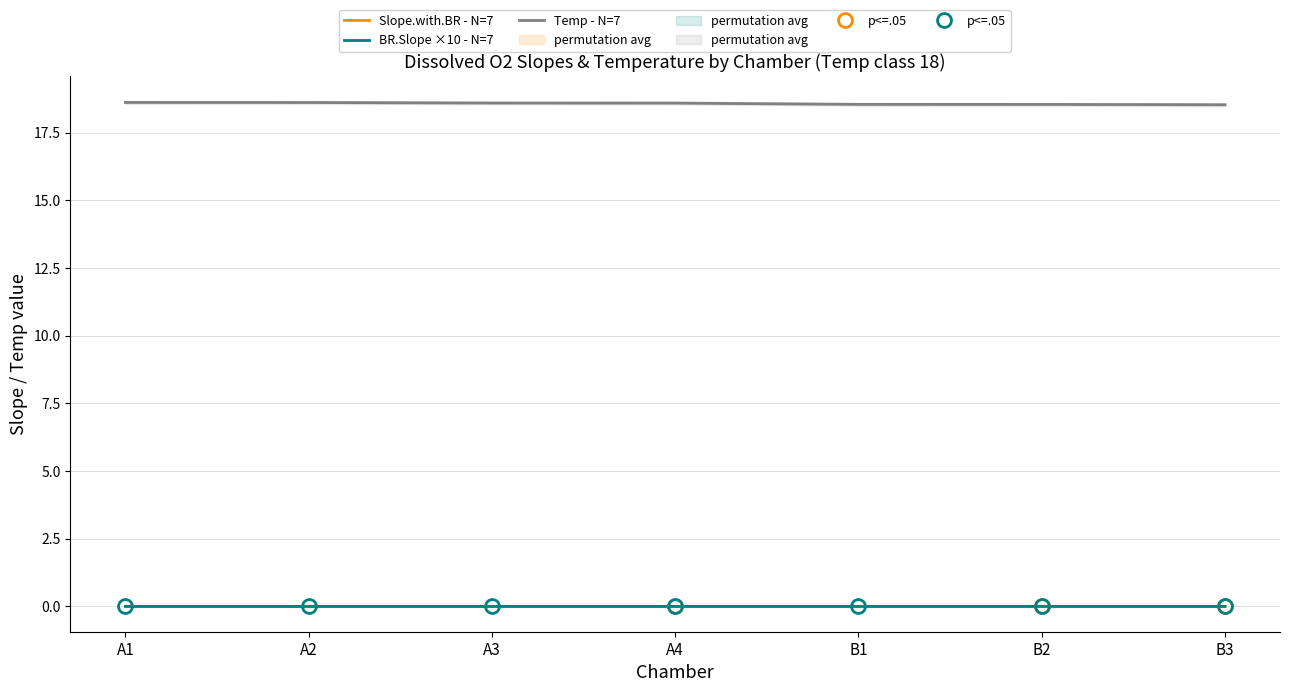

Is the value of p<=.05 at A3 greater than the value of Slope.with.BR - N=7 at B2?

Yes